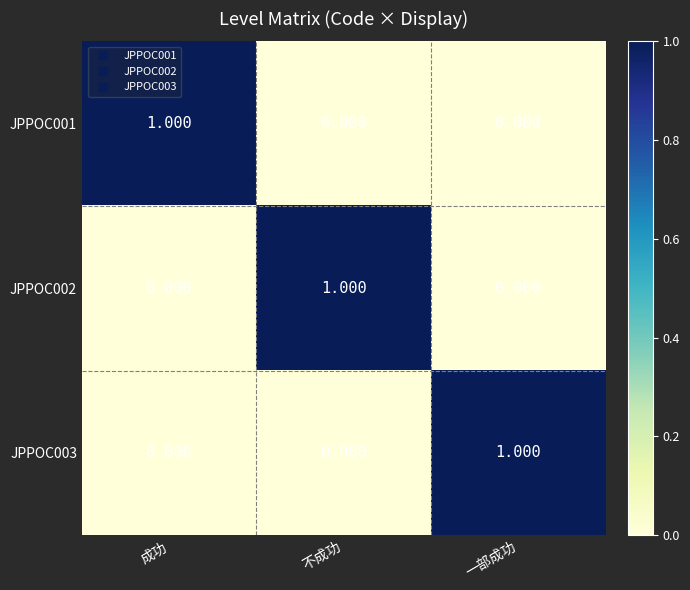

Count the number of categories in the chart.

3